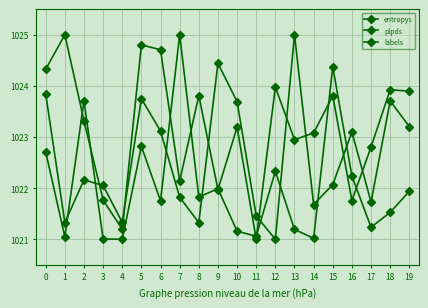

Does the chart have visible grid lines?

Yes